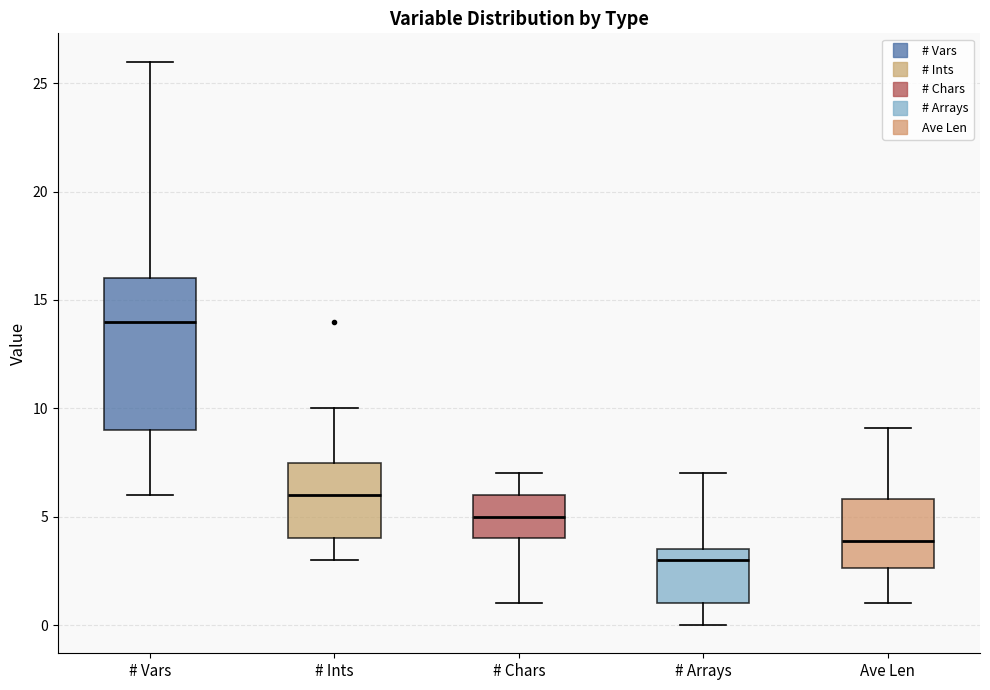

Where does the median line of the box for Ave Len sit on the y-axis? The values are not printed on the chart, so give them approximately, as read against the axis.

4.0